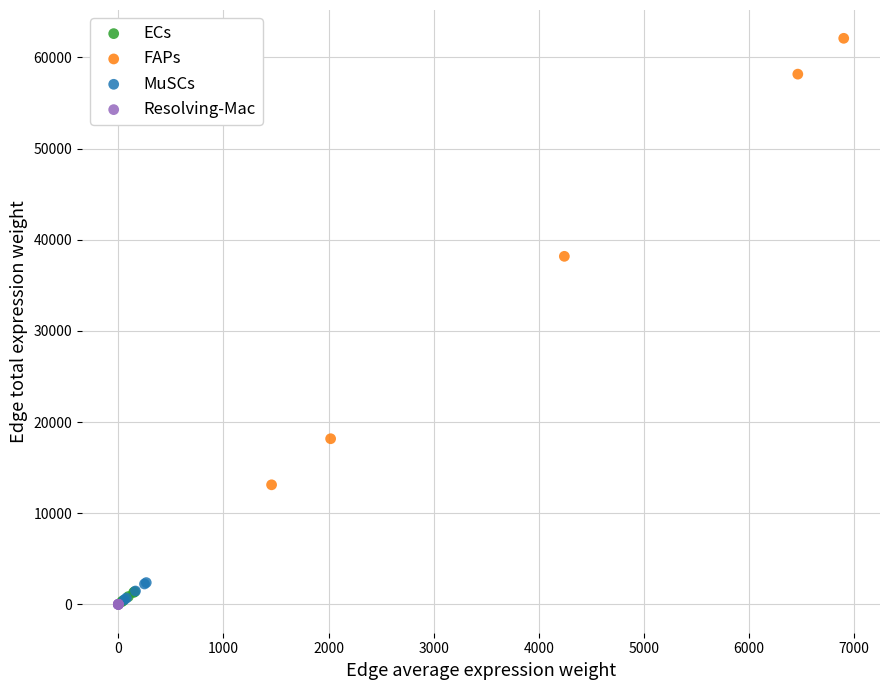

Which series has the widest spread of Y values?

FAPs